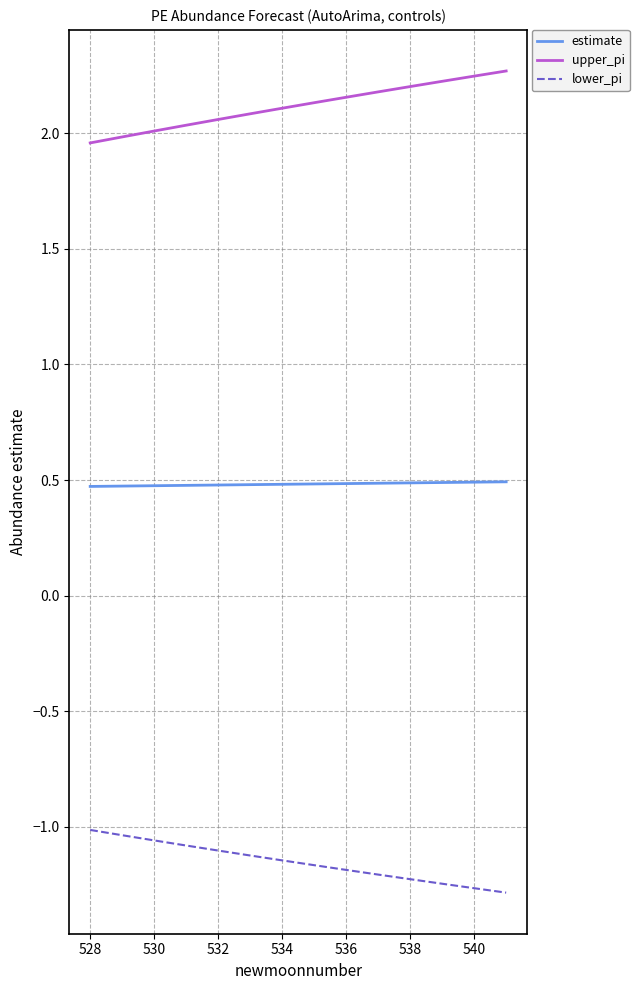

Rank the series by their maximum value, from lowest to highest.

lower_pi, estimate, upper_pi